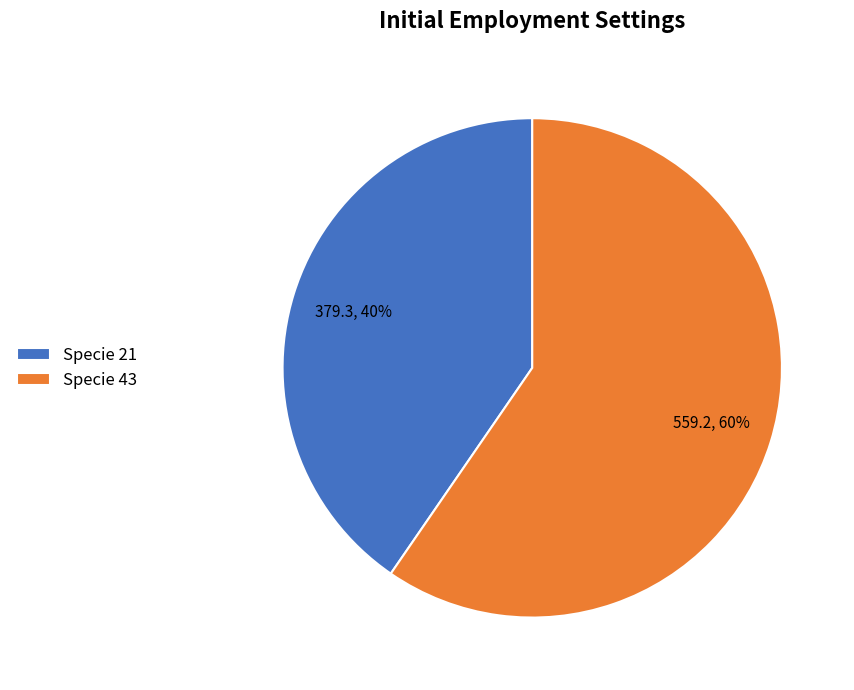

What is the ratio of the value at Specie 43 to the value at Specie 21?

1.5